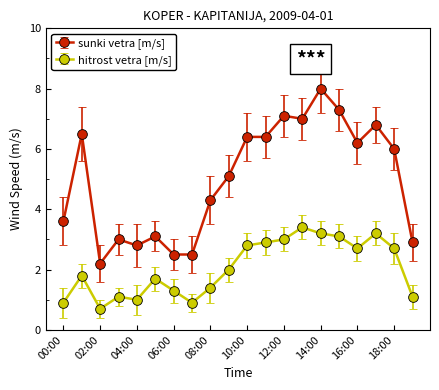

True or false: hitrost vetra [m/s] has more than 1 points higher than both neighbors.

True